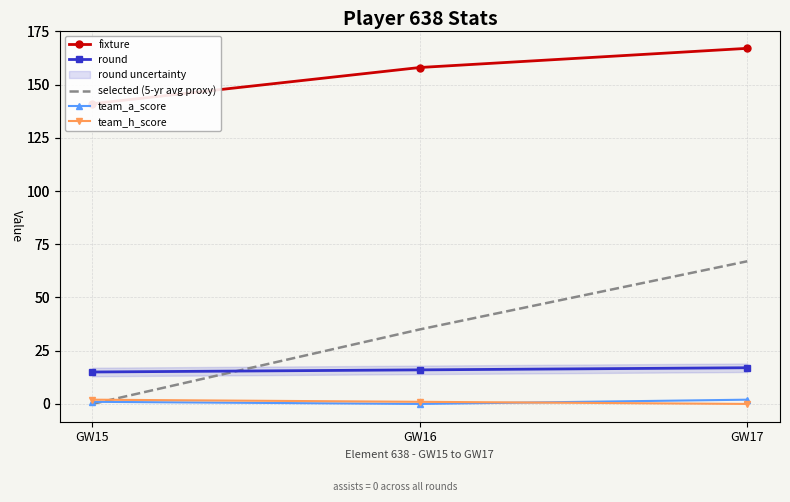

Between GW16 and GW17, which series saw the biggest shift?

selected (5-yr avg proxy)